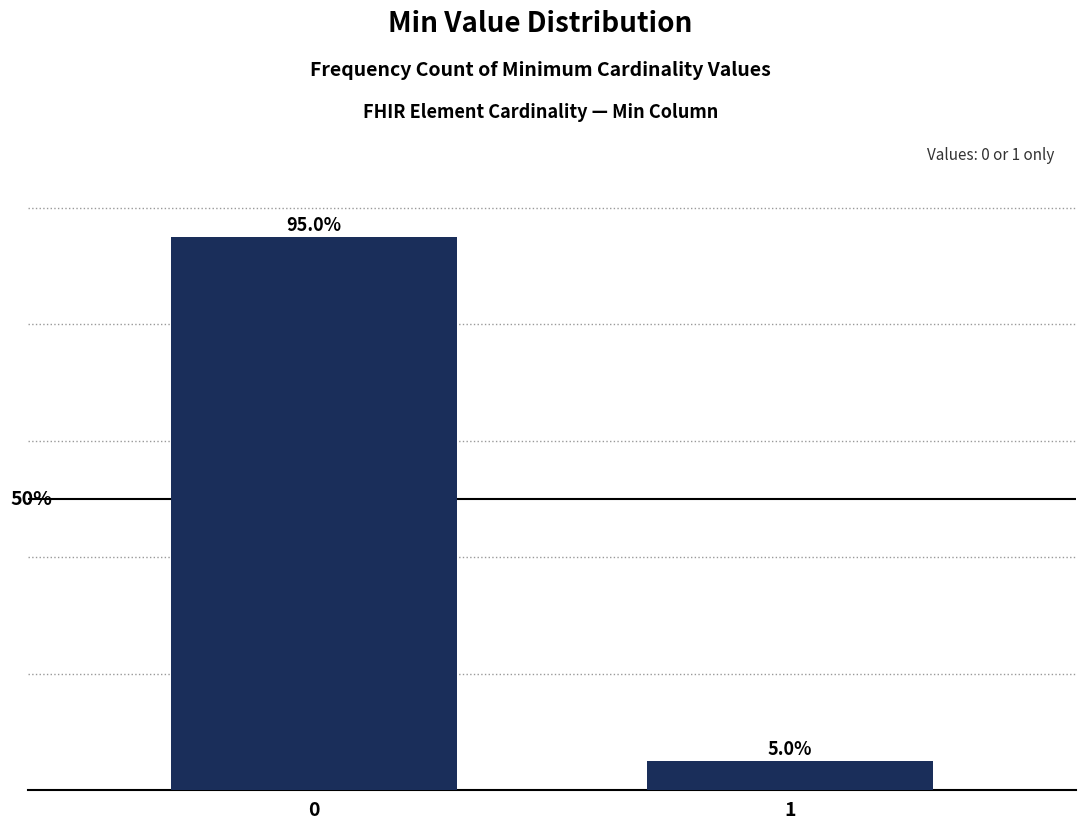

Rank the categories by value from highest to lowest.

0, 1